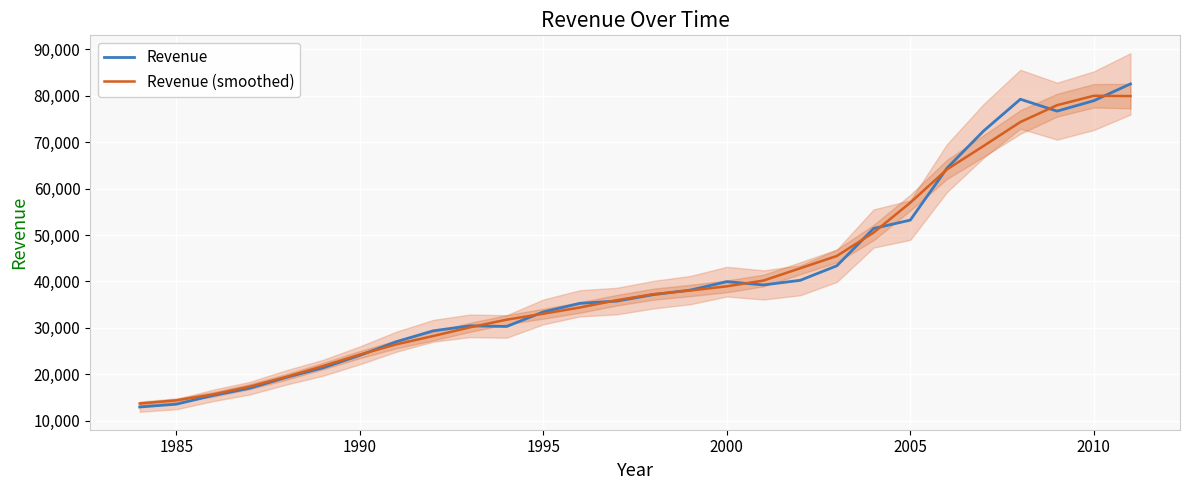

What is the minimum value for Revenue (smoothed)?

13687